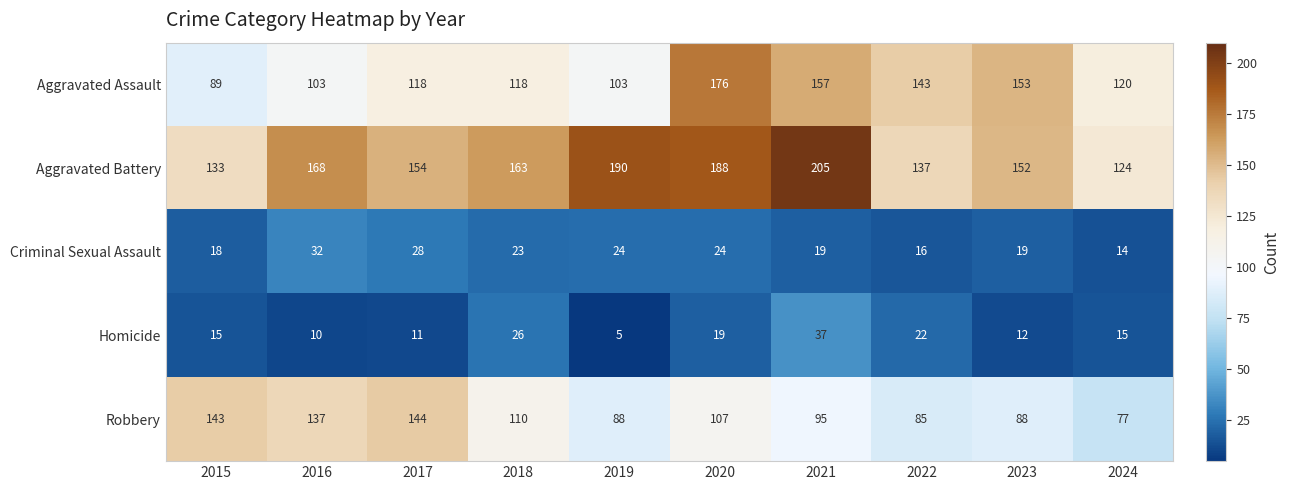

Between 2020 and 2024, which series saw the biggest shift?

Aggravated Battery